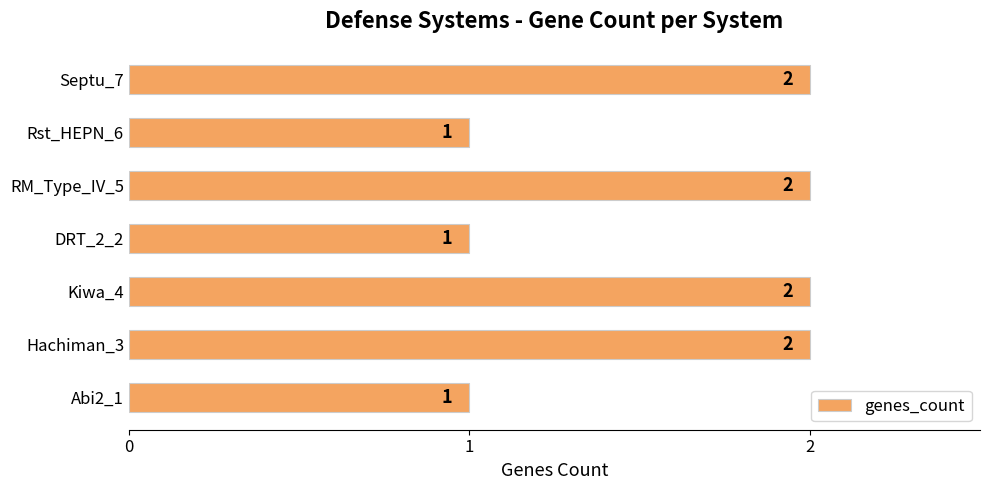

The value at Septu_7 is 2. True or false?

True